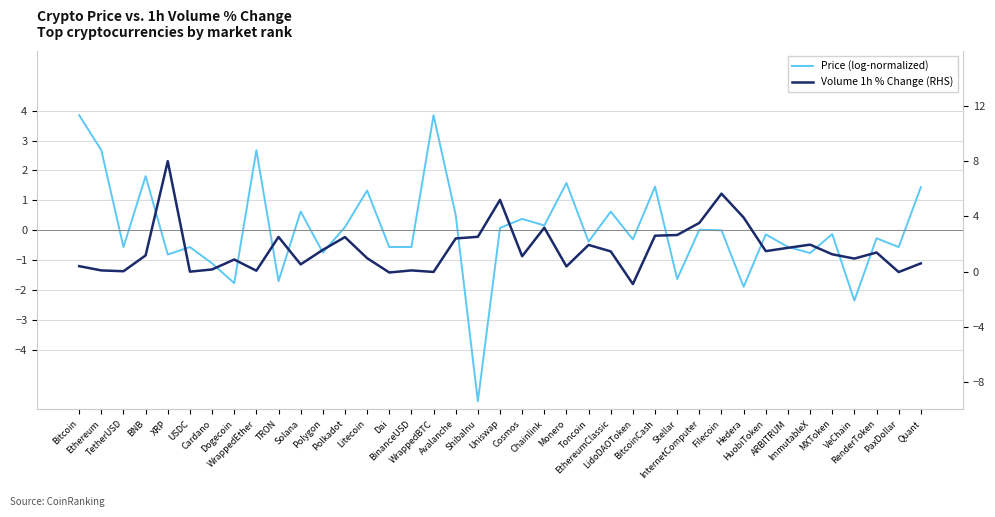

List the labels in order of Price (log-normalized) value, largest first.

Bitcoin, WrappedBTC, WrappedEther, Ethereum, BNB, Monero, BitcoinCash, Quant, Litecoin, Solana, EthereumClassic, Avalanche, Cosmos, Chainlink, Polkadot, Uniswap, InternetComputer, Filecoin, MXToken, HuobiToken, RenderToken, LidoDAOToken, Toncoin, ARBITRUM, TetherUSD, USDC, Dai, BinanceUSD, PaxDollar, Polygon, ImmutableX, XRP, Cardano, Stellar, TRON, Dogecoin, Hedera, VeChain, ShibaInu